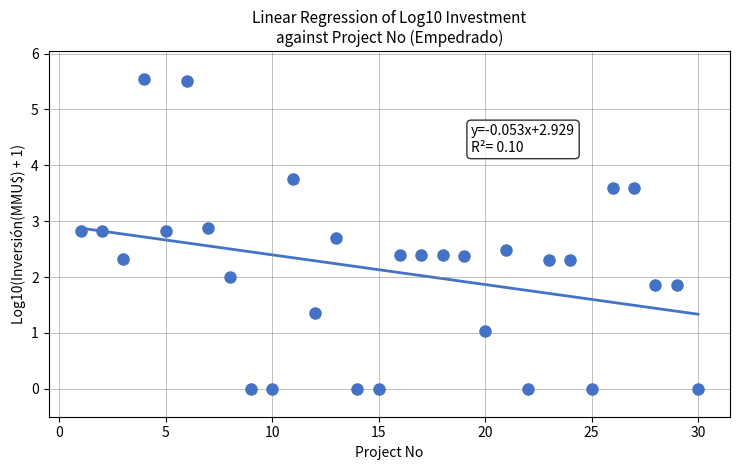

What is the range of X values (max minus min)?

29.0